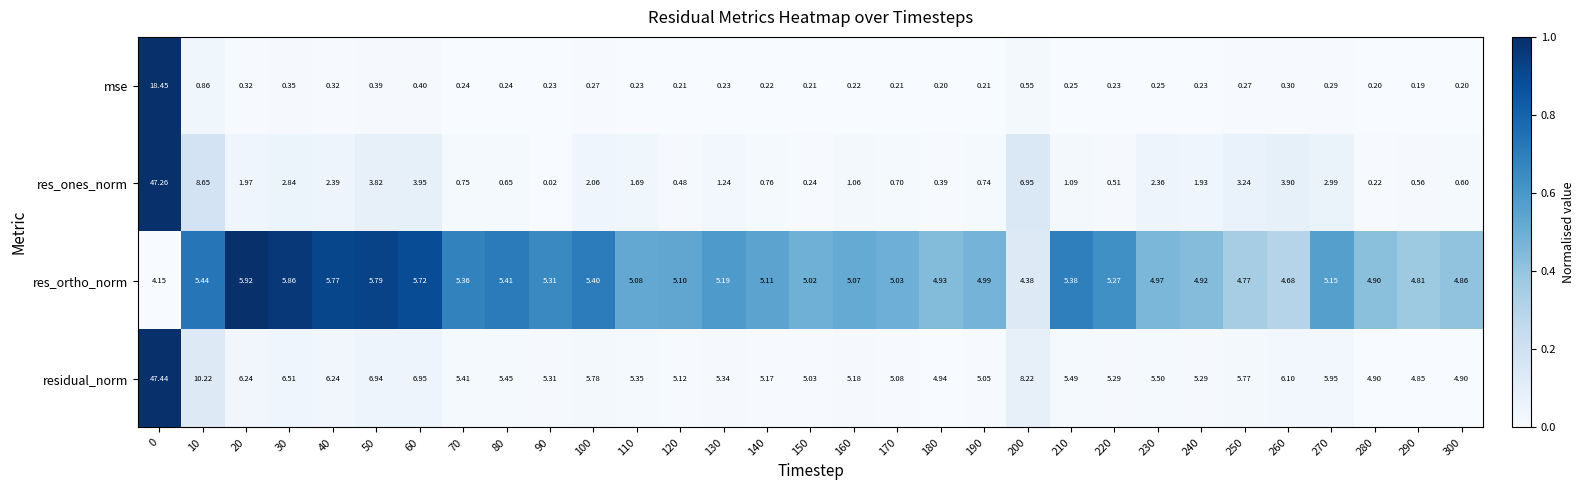

What is the spread (max minus min) of values at 200?

7.7